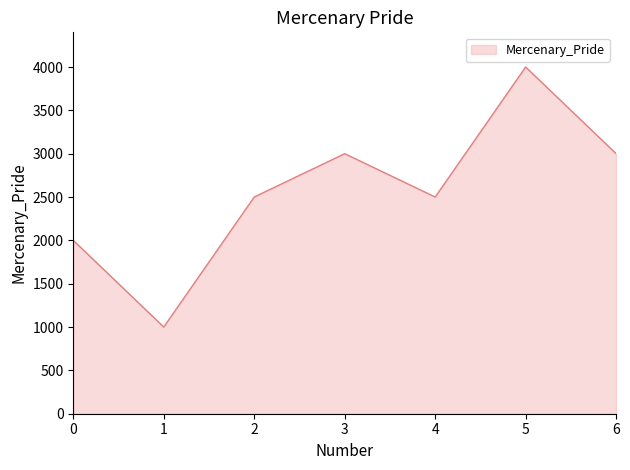

What is the maximum value shown in the chart?

4000